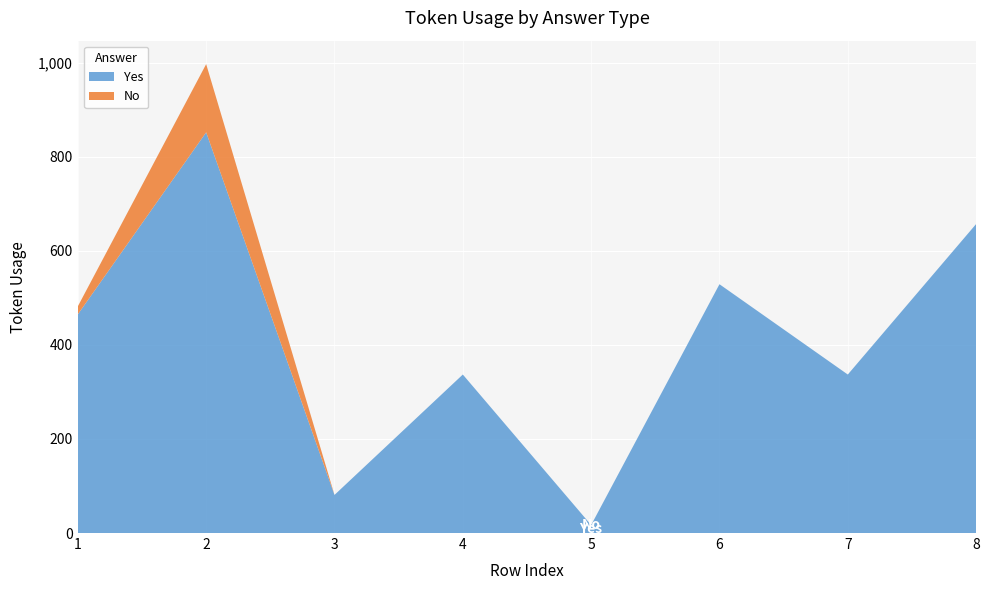

Reading right to left, what are all the values shown in this chart?

Yes: 657	337	529	17	337	81	852	465
No: 0	0	0	0	0	0	145	17